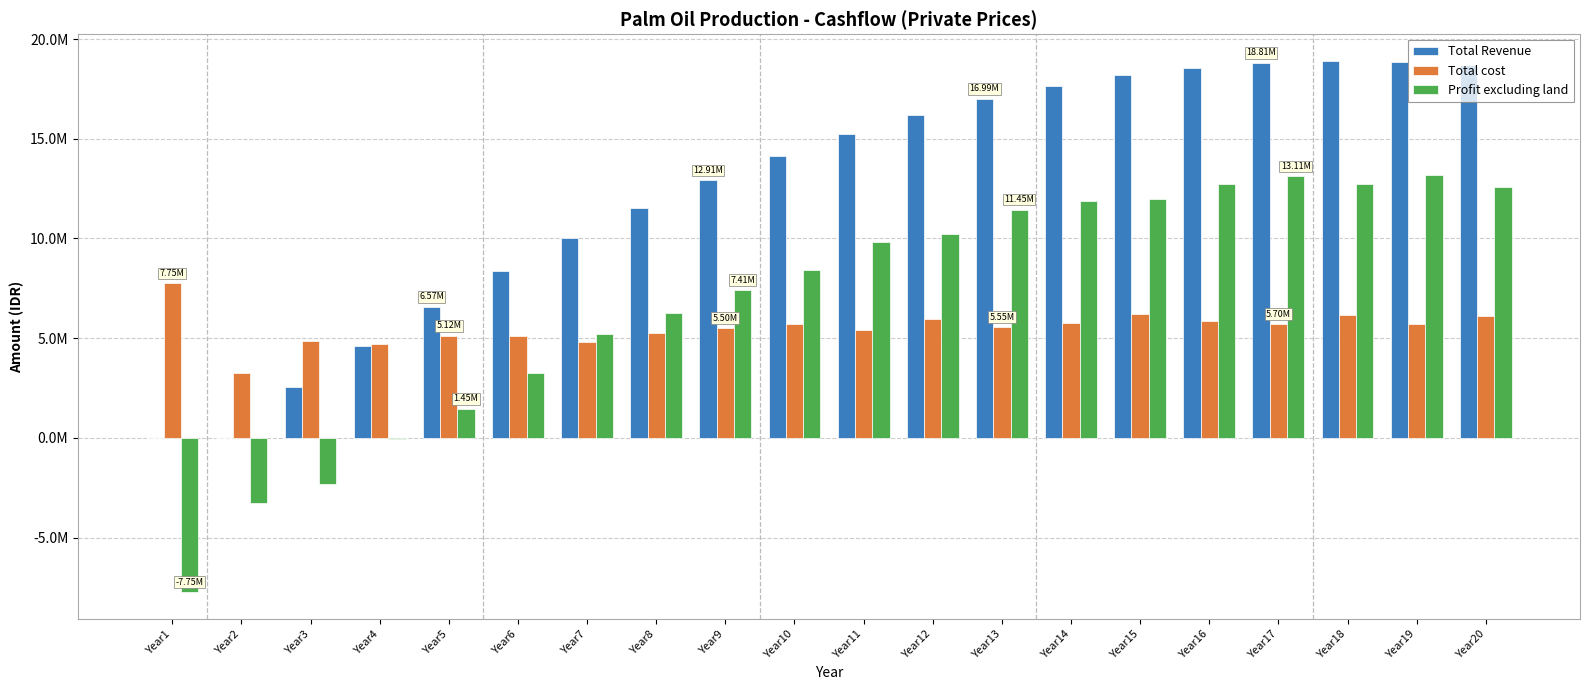

What is the maximum value for Total Revenue?

18913440